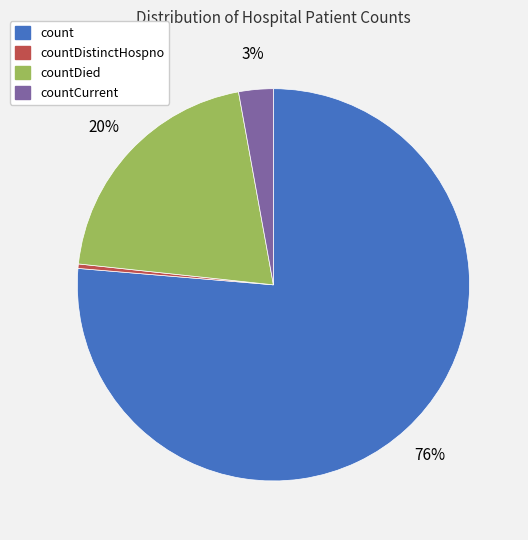

Is there a majority slice in this chart?

Yes